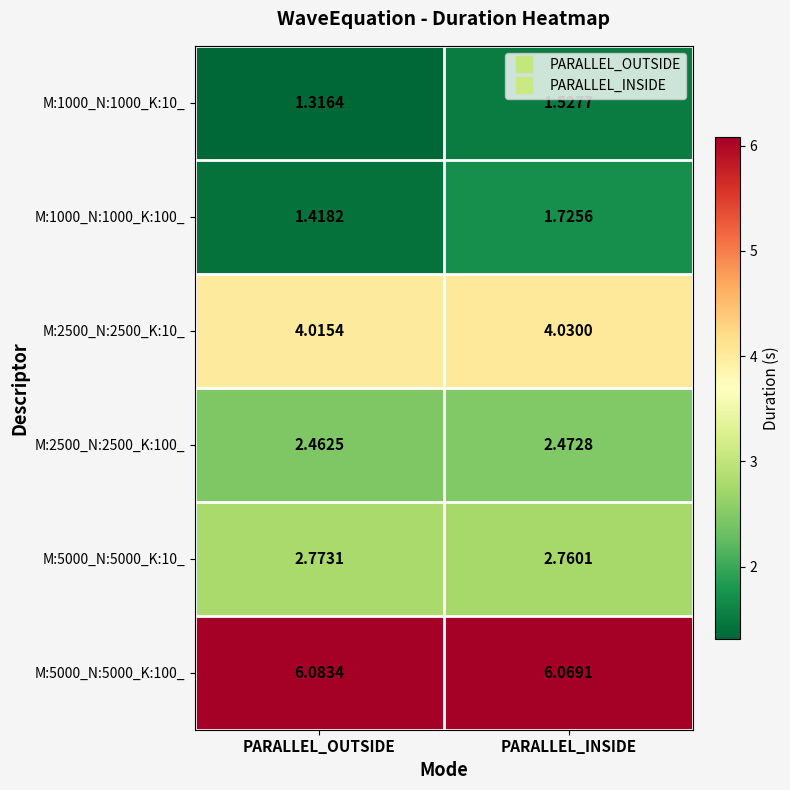

At which category does the chart reach its minimum across all series?

PARALLEL_OUTSIDE